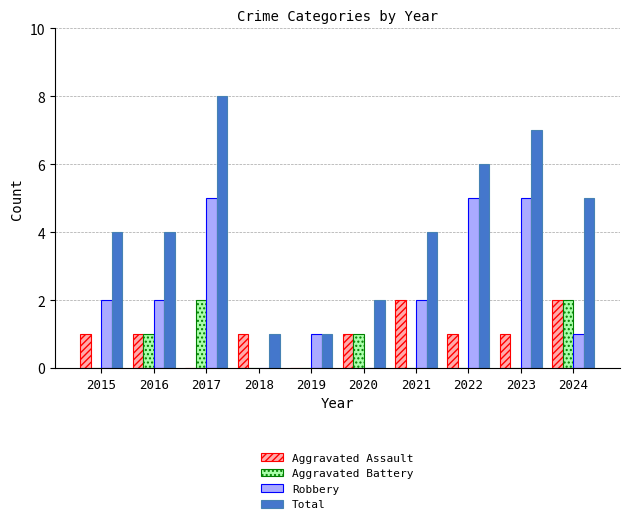

Reading right to left, list all the values displayed in this chart.

Aggravated Assault: 2024=2	2023=1	2022=1	2021=2	2020=1	2019=0	2018=1	2017=0	2016=1	2015=1
Aggravated Battery: 2024=2	2023=0	2022=0	2021=0	2020=1	2019=0	2018=0	2017=2	2016=1	2015=0
Robbery: 2024=1	2023=5	2022=5	2021=2	2020=0	2019=1	2018=0	2017=5	2016=2	2015=2
Total: 2024=5	2023=7	2022=6	2021=4	2020=2	2019=1	2018=1	2017=8	2016=4	2015=4